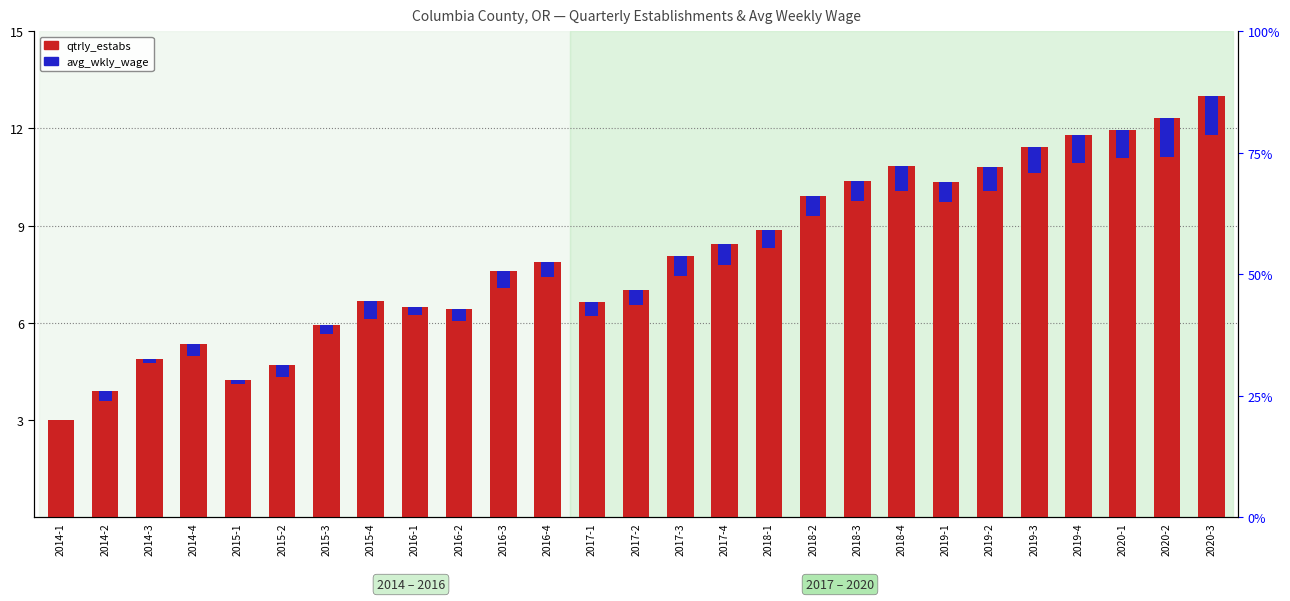

Reading left to right, list all the values displayed in this chart.

qtrly_estabs (scaled): 3.0	3.9	4.9	5.4	4.2	4.7	5.9	6.7	6.5	6.4	7.6	7.9	6.6	7.0	8.1	8.4	8.9	9.9	10.4	10.8	10.3	10.8	11.4	11.8	12.0	12.3	13.0
avg_wkly_wage (scaled): 0.0	0.3	0.1	0.4	0.1	0.4	0.3	0.5	0.2	0.4	0.5	0.4	0.4	0.5	0.6	0.7	0.6	0.6	0.6	0.8	0.6	0.7	0.8	0.9	0.9	1.2	1.2